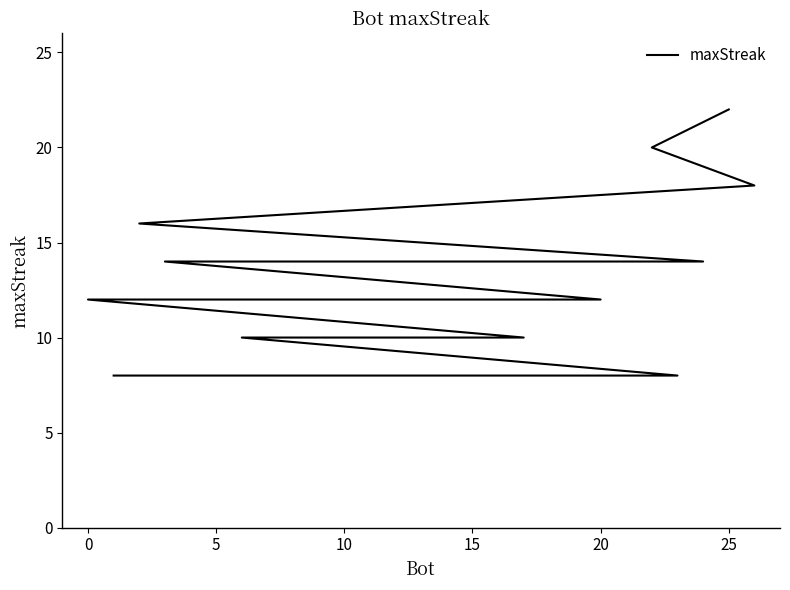

What is the label of the 26th point from the left?

25